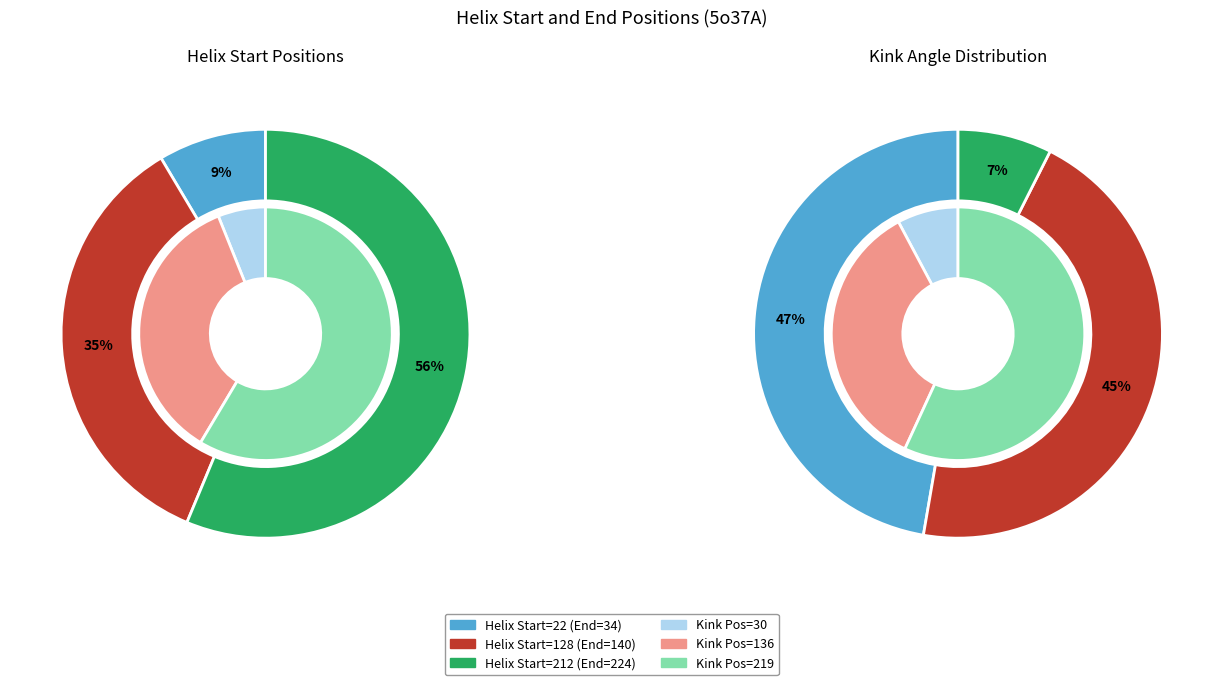

How many segments does this pie chart have?

3